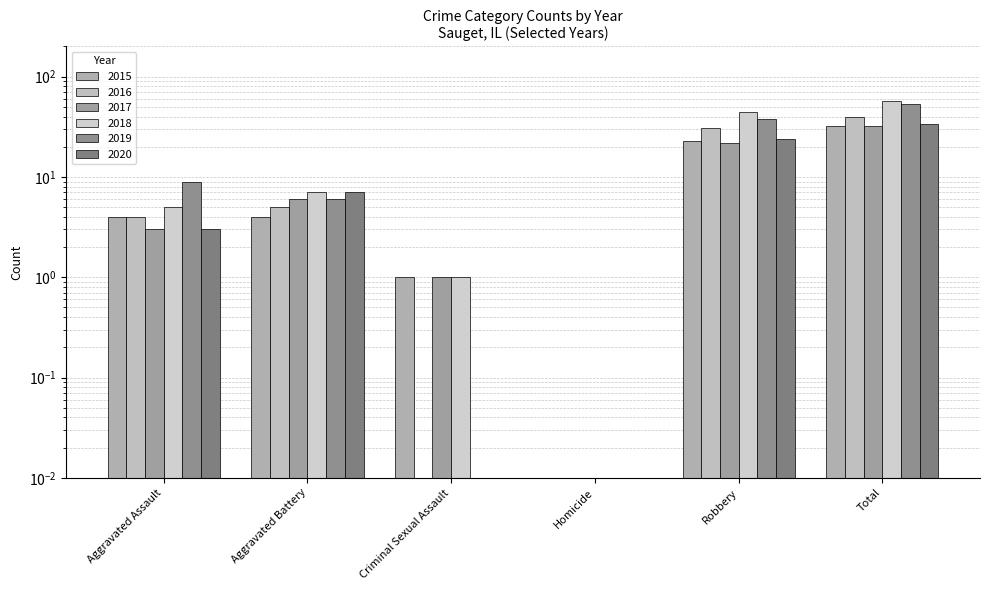

What is the average value of the 2017 series?

10.7